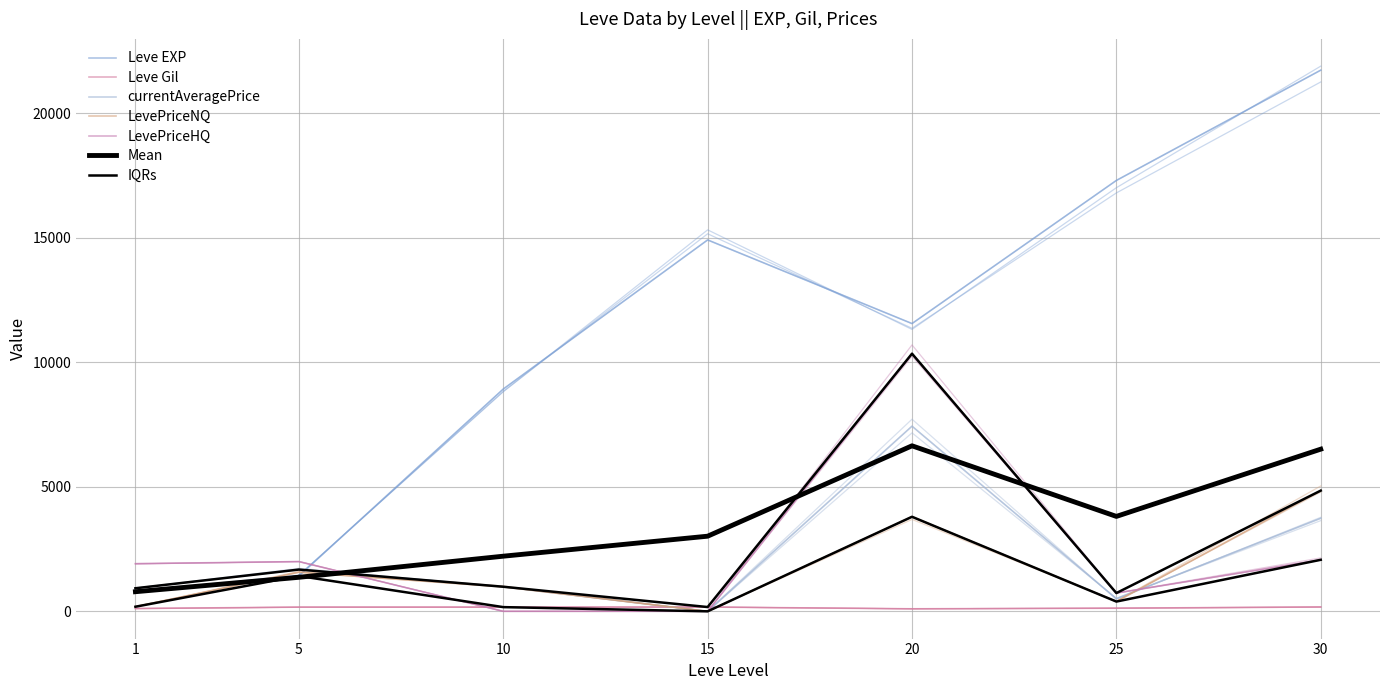

True or false: currentAveragePrice has a value of 0.0 at 15.

True